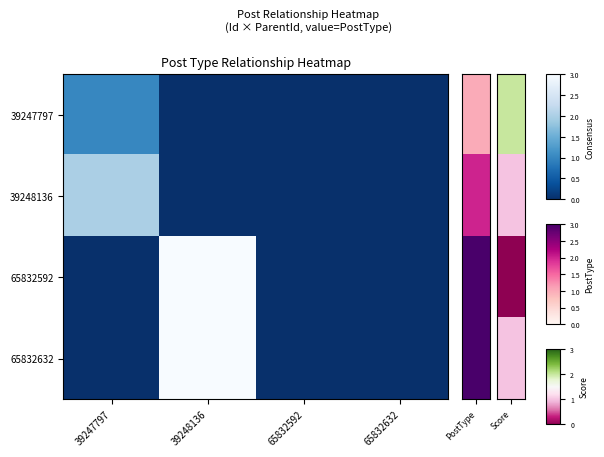

What is the total value across all series at 39248136?

6